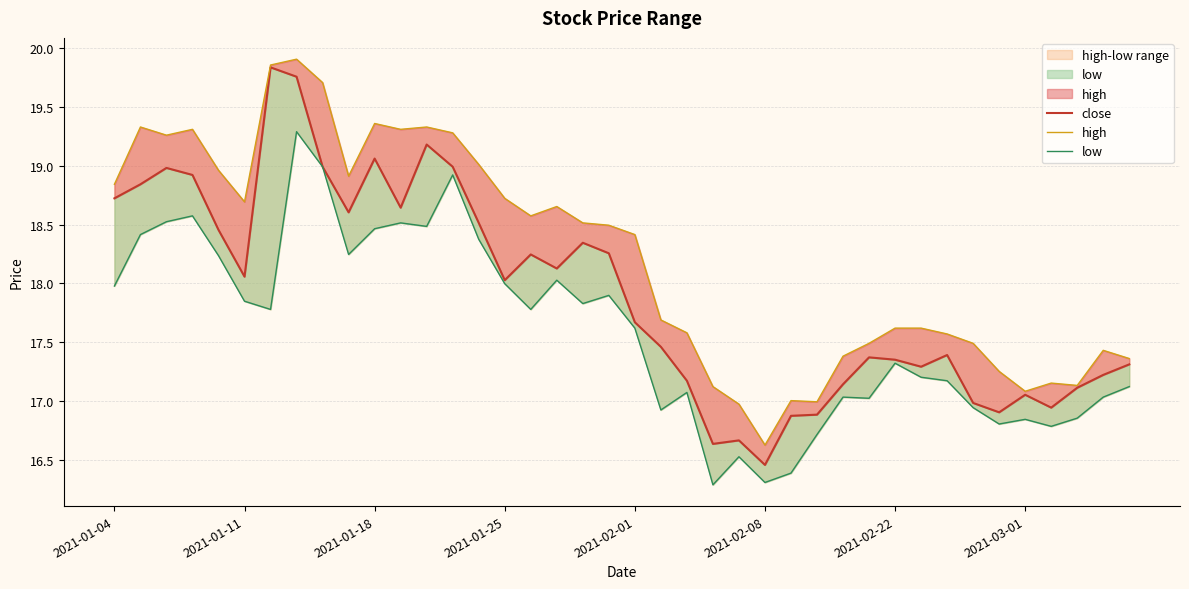

The value of low at 12 is 5.2. True or false?

False